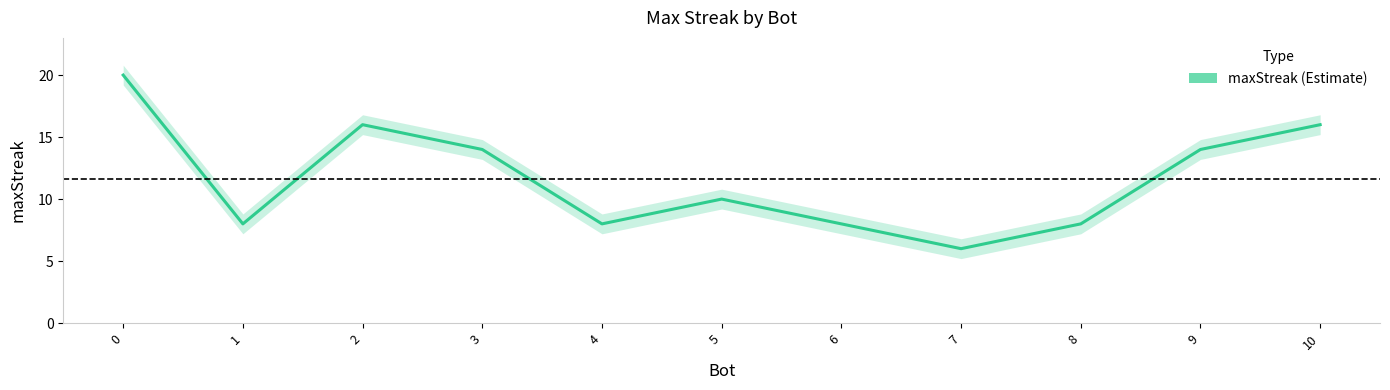

Count the number of categories in the chart.

11